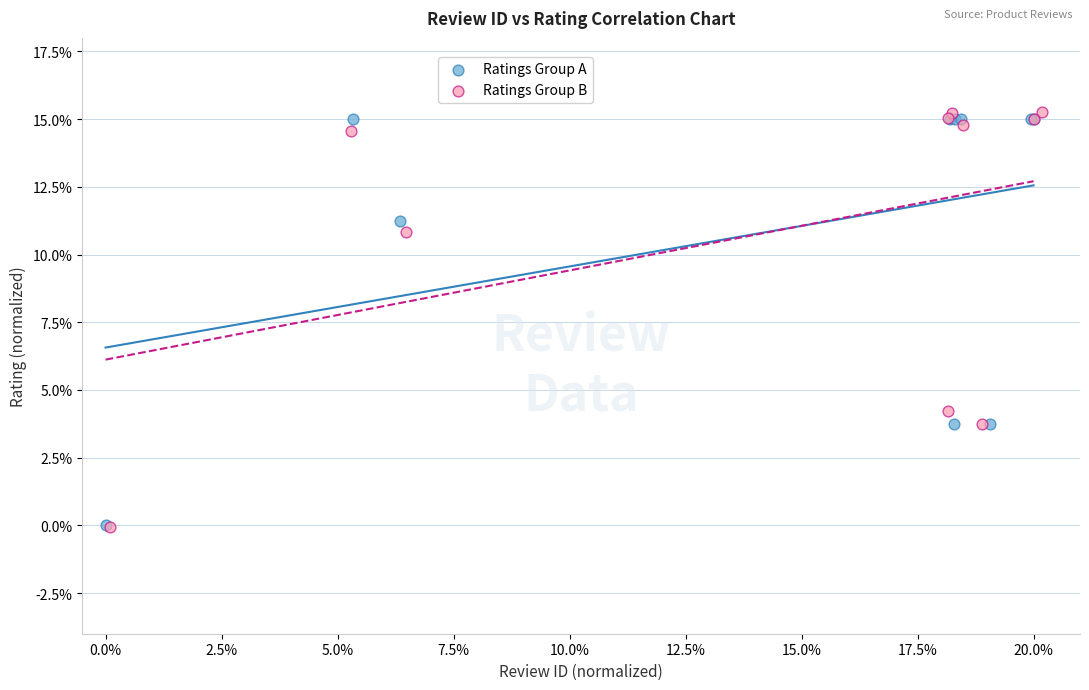

What are all the series names shown in the legend?

Ratings Group A, Ratings Group B